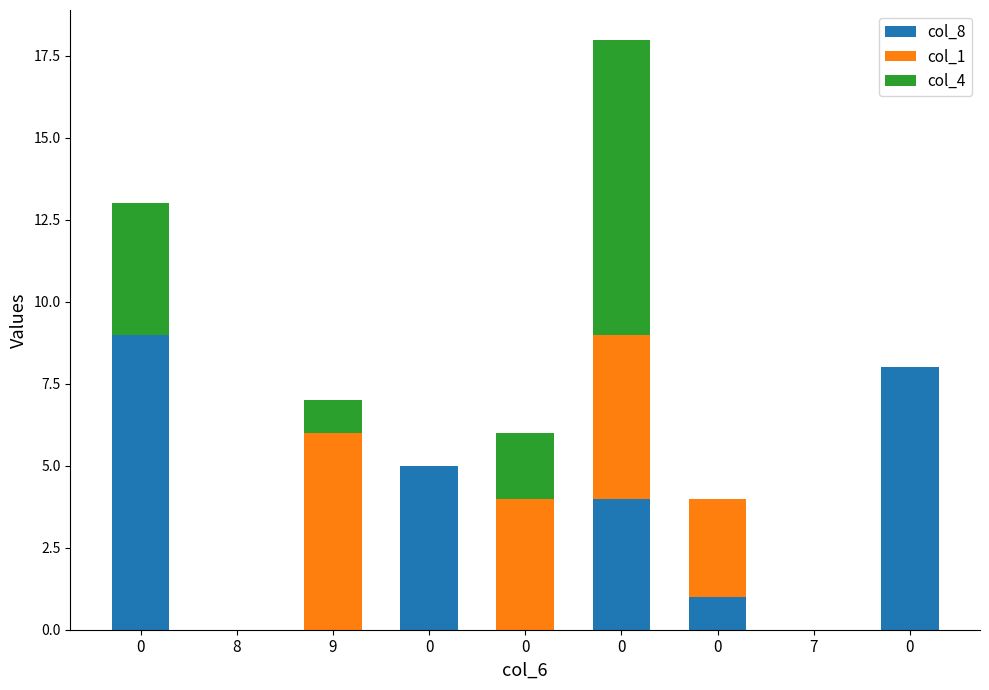

What is the sum of all col_8 values?

27